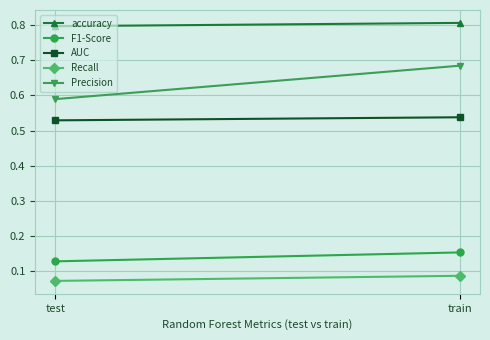

Rank the series at train from lowest to highest value.

Recall, F1-Score, AUC, Precision, accuracy